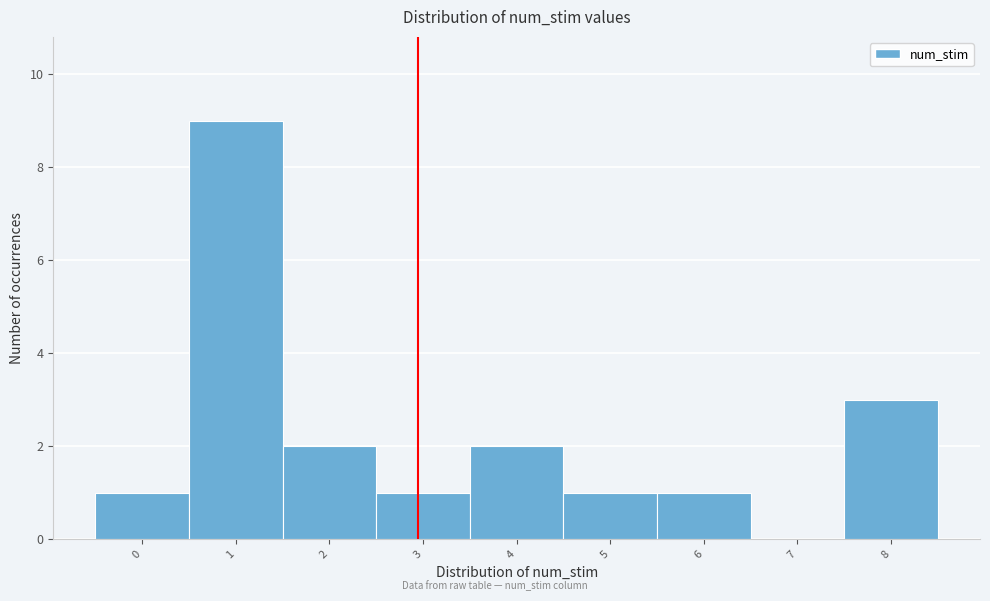

Reading left to right, list every bar in this chart as the range it spans on the x-axis followed by its height. The values are not printed on the chart, so give them approximately, as read against the axis.

-0.5 to 0.5: 1
0.5 to 1.5: 9
1.5 to 2.5: 2
2.5 to 3.5: 1
3.5 to 4.5: 2
4.5 to 5.5: 1
5.5 to 6.5: 1
6.5 to 7.5: 0
7.5 to 8.5: 3